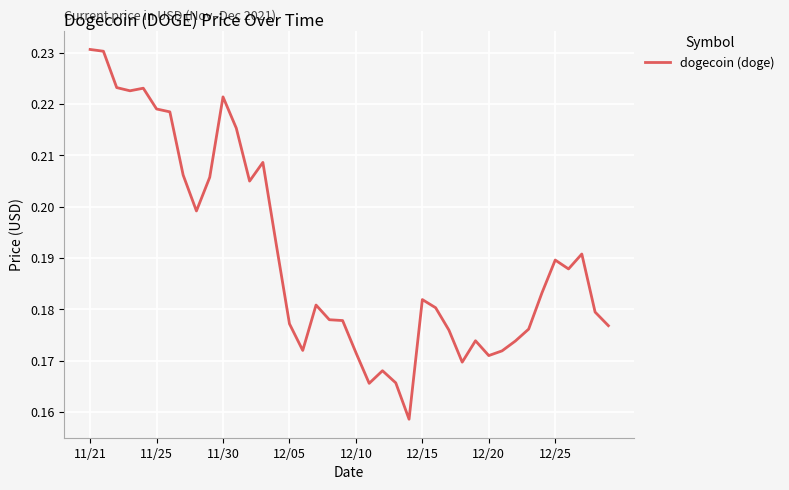

What is the difference between the maximum and second lowest values?

0.1